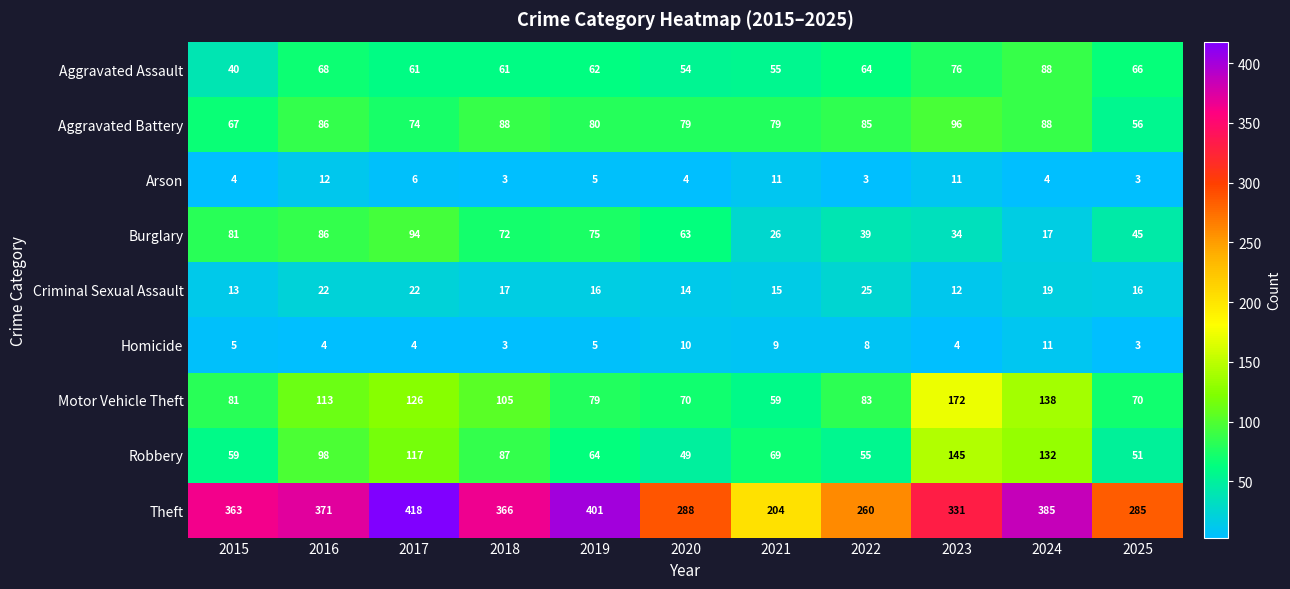

The Robbery series shows 64 at 2019. True or false?

True